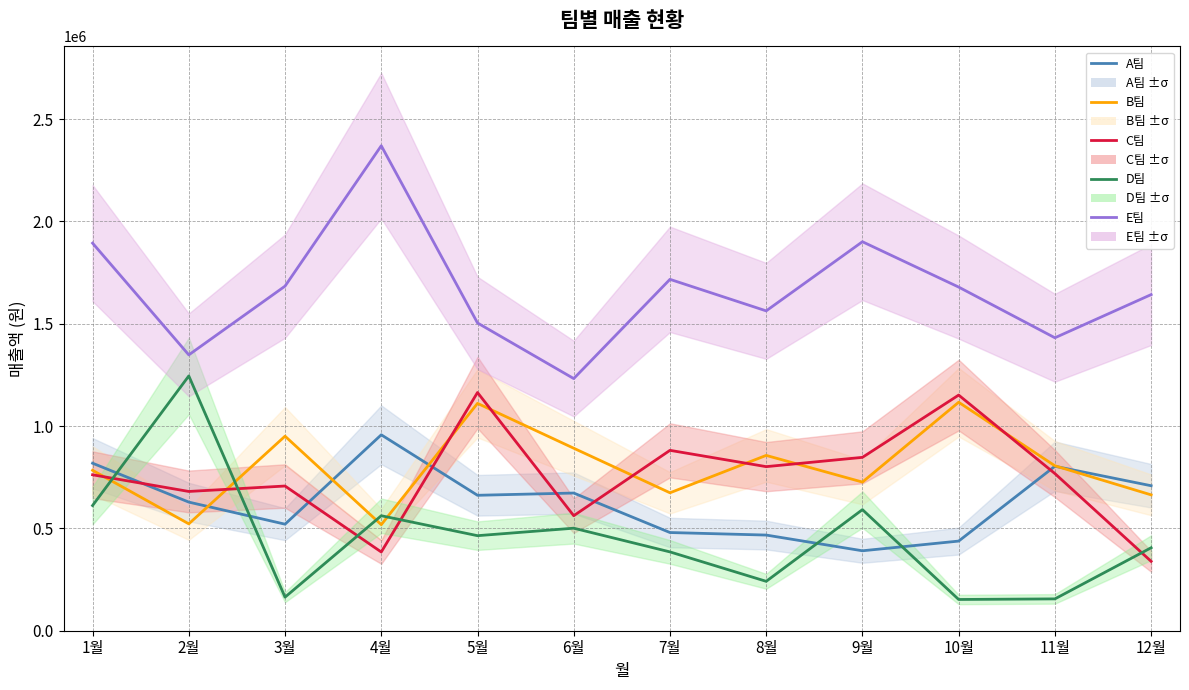

What is the label of the 9th point from the left?

9월